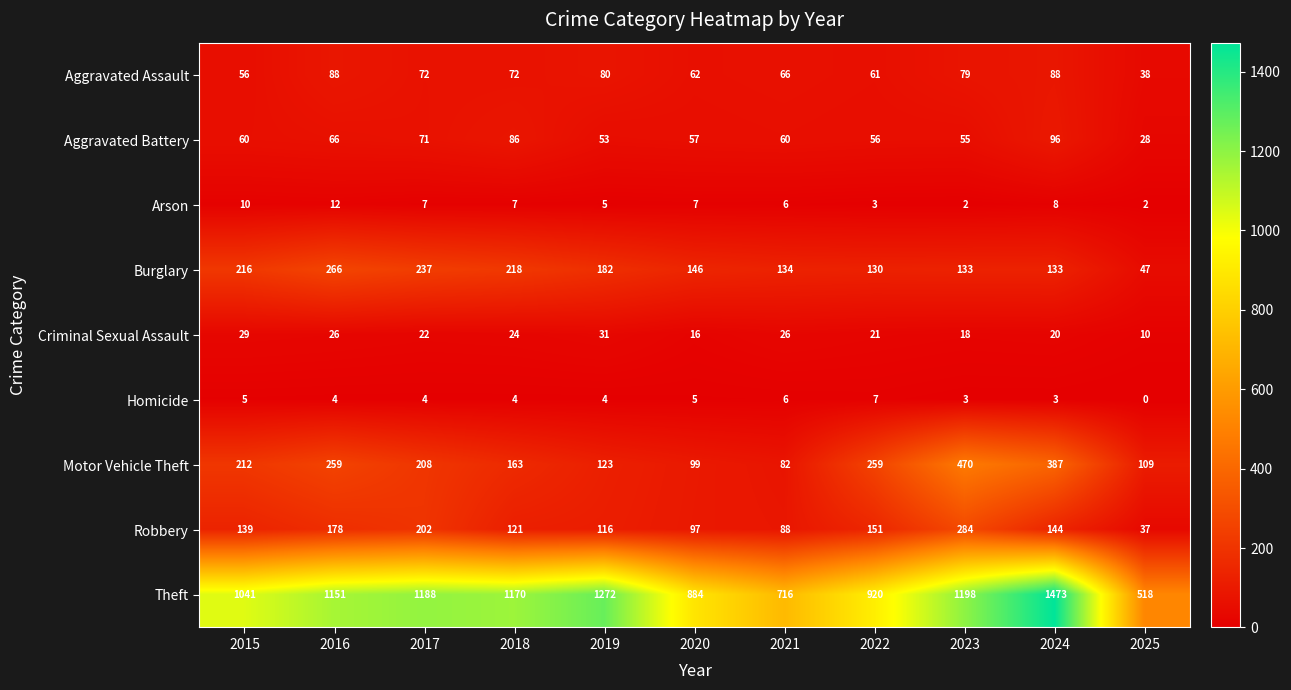

At 2023, list the series in order from largest to smallest.

Theft, Motor Vehicle Theft, Robbery, Burglary, Aggravated Assault, Aggravated Battery, Criminal Sexual Assault, Homicide, Arson